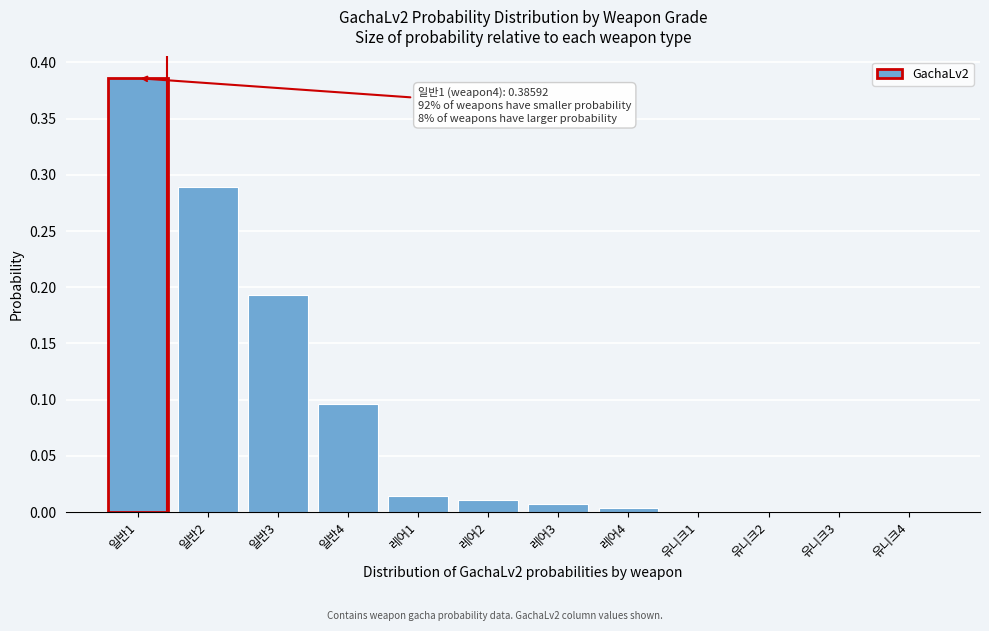

At which category does the chart reach its peak across all series?

일반1